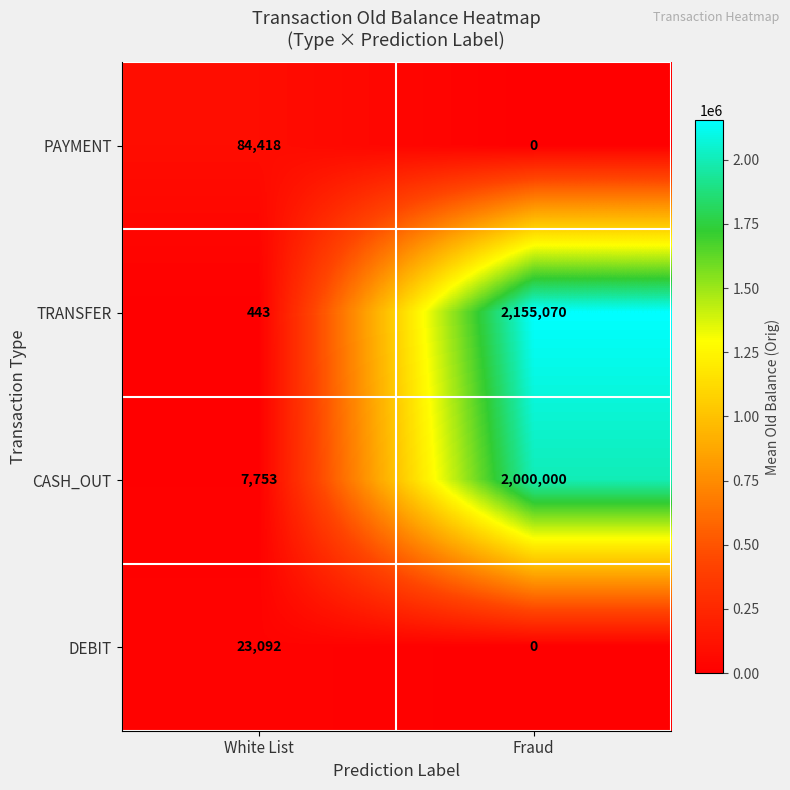

Rank the series by their maximum value, from highest to lowest.

TRANSFER, CASH_OUT, PAYMENT, DEBIT